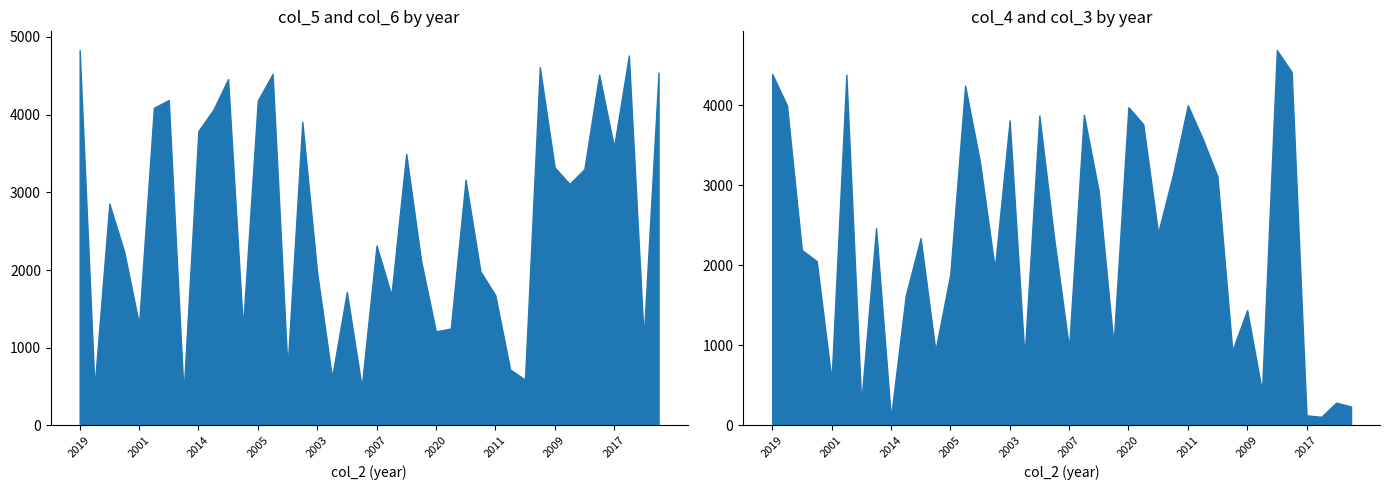

How many interior local valleys does the col_5 series have?

13